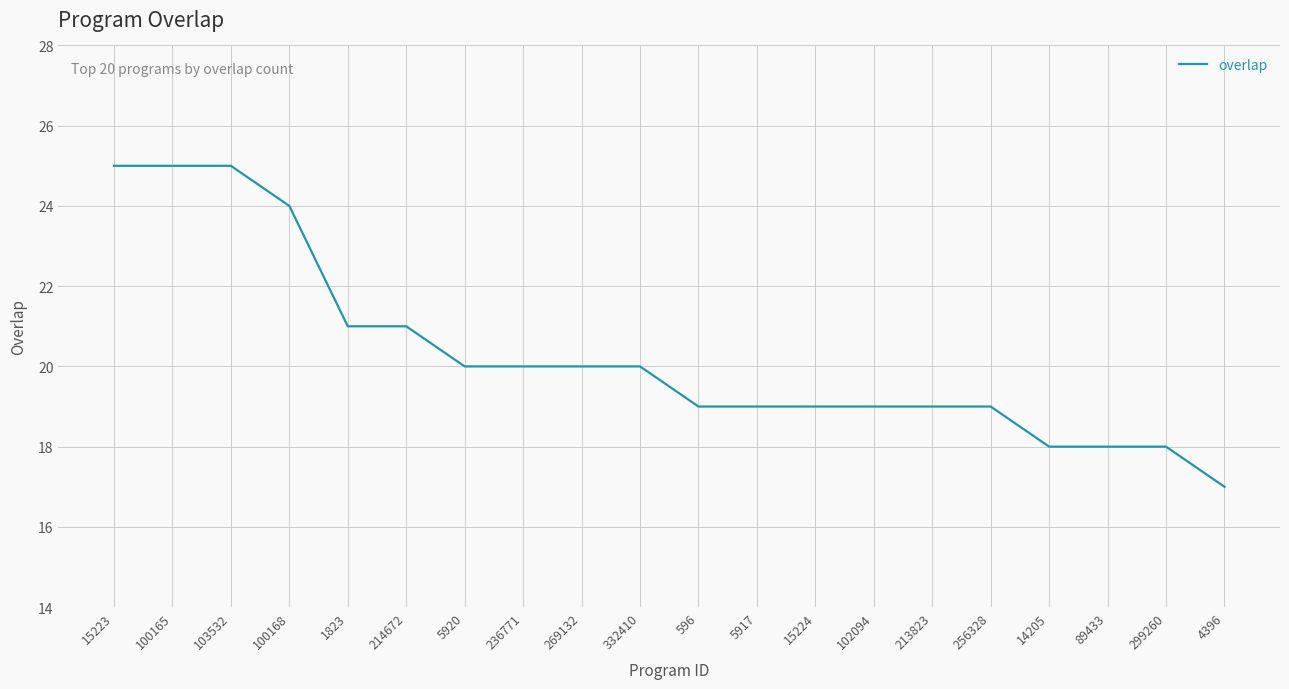

What is the change in value from 100165 to 102094?

-6